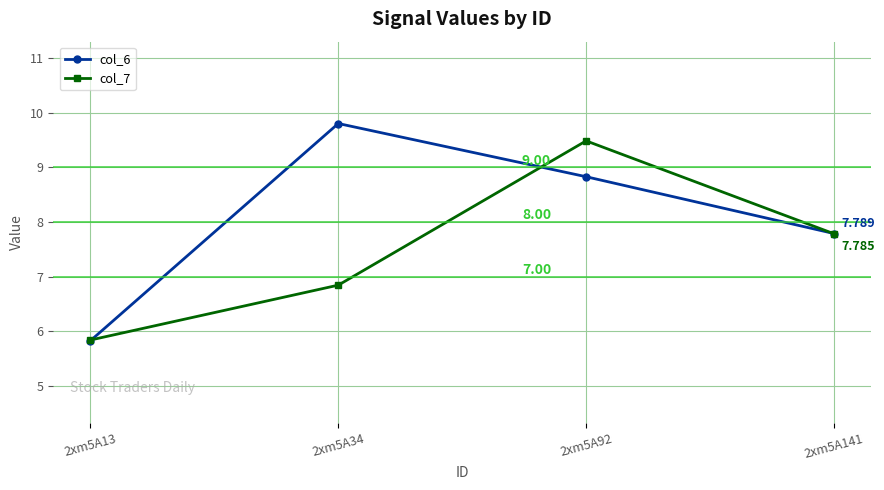

In col_7, how many points are higher than both neighbors (excluding endpoints)?

1